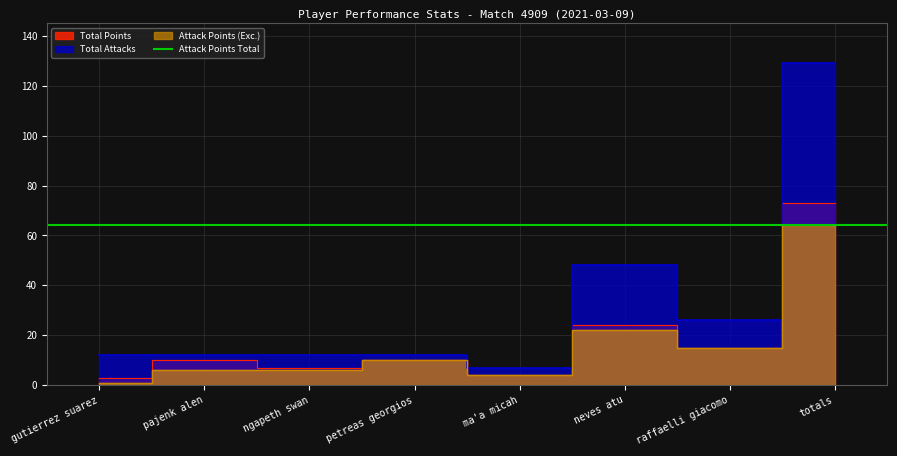

What is the label of the 6th point from the left?

neves atu